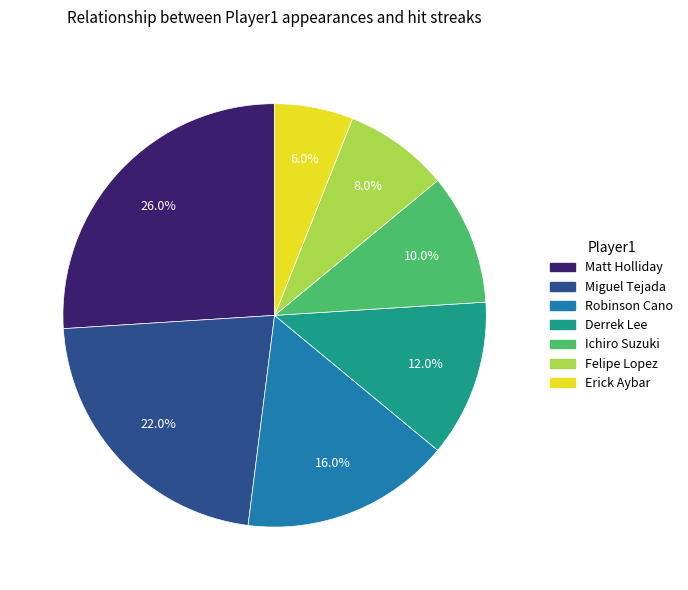

Rank the categories by value from highest to lowest.

Matt Holliday, Miguel Tejada, Robinson Cano, Derrek Lee, Ichiro Suzuki, Felipe Lopez, Erick Aybar